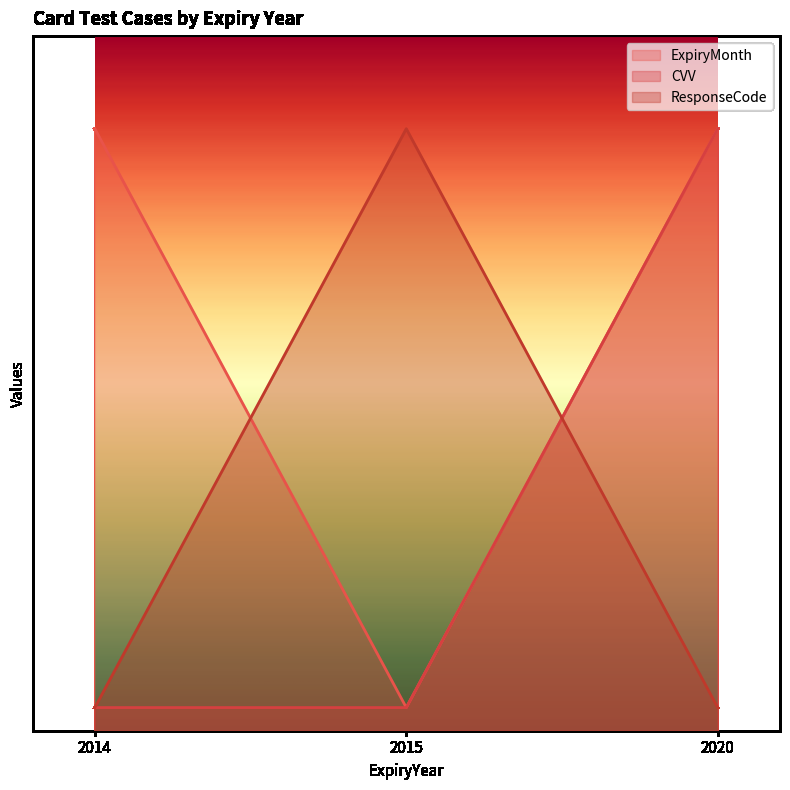

What are all the series names shown in the legend?

ExpiryMonth, CVV, ResponseCode